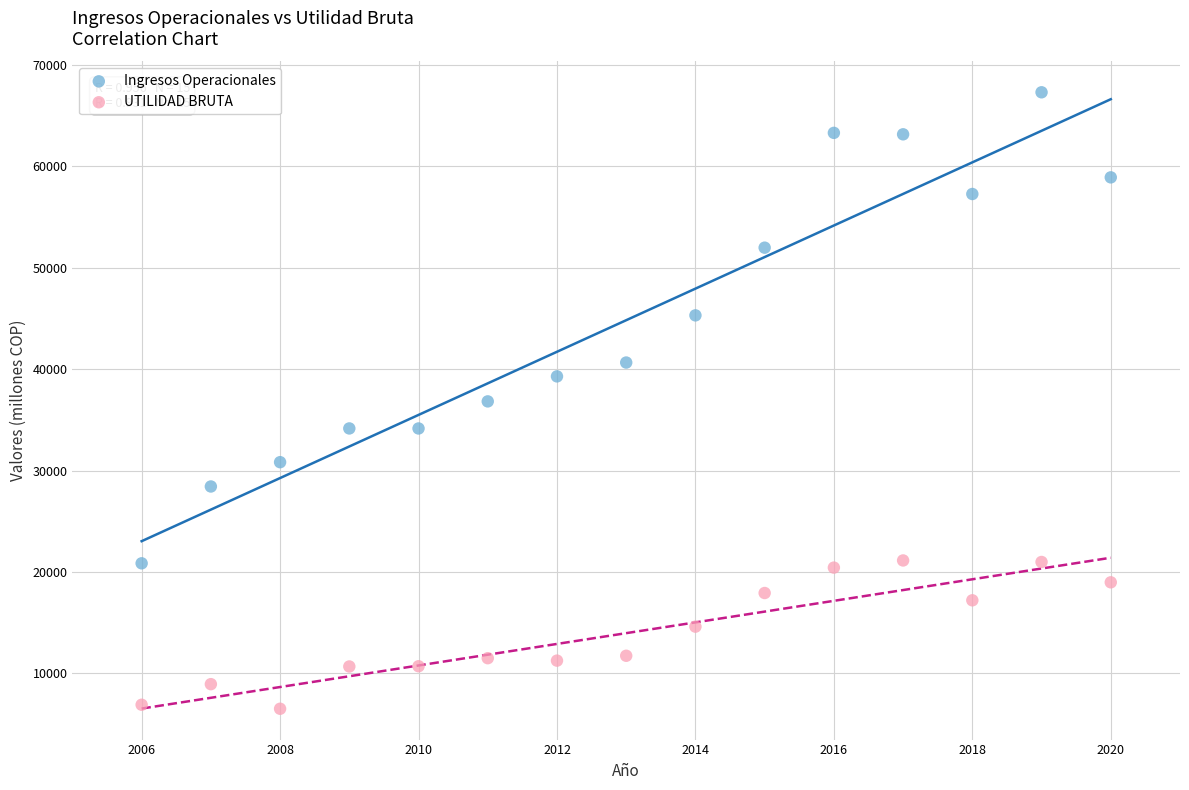

Which series reaches the maximum Y coordinate?

Ingresos Operacionales